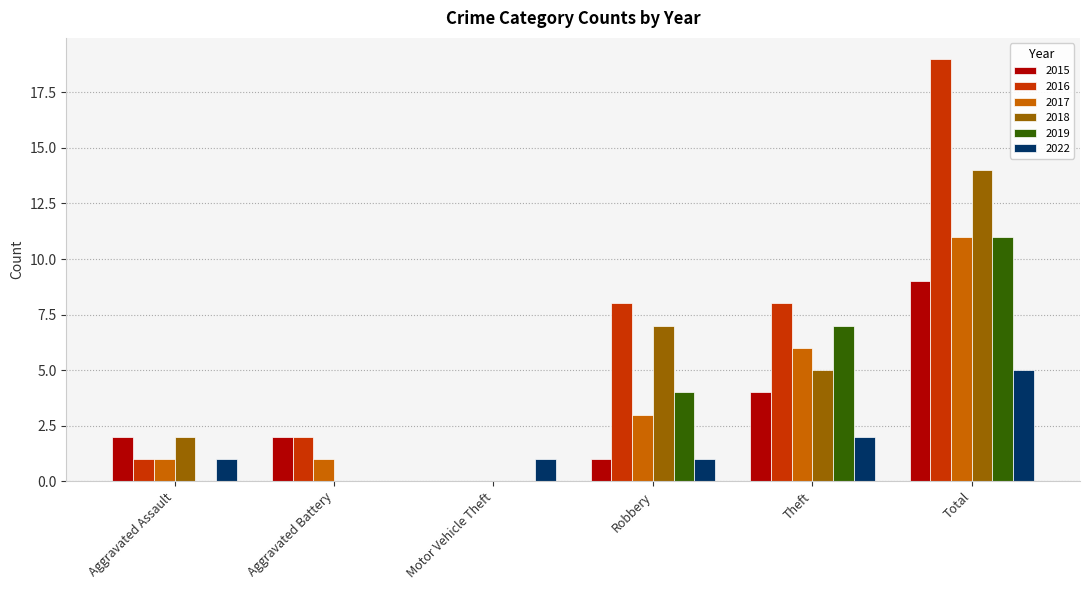

Which category has the highest value in the 2018 series?

Total